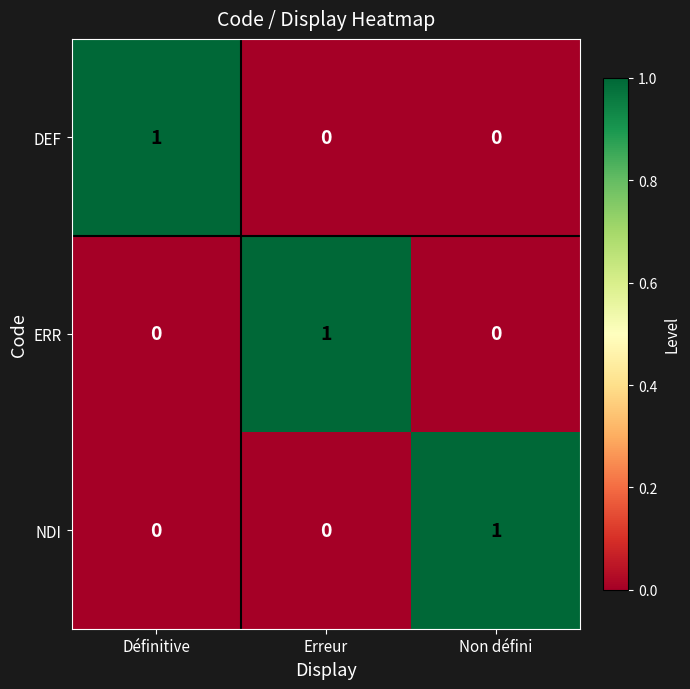

The value of ERR at Erreur is 1. True or false?

True